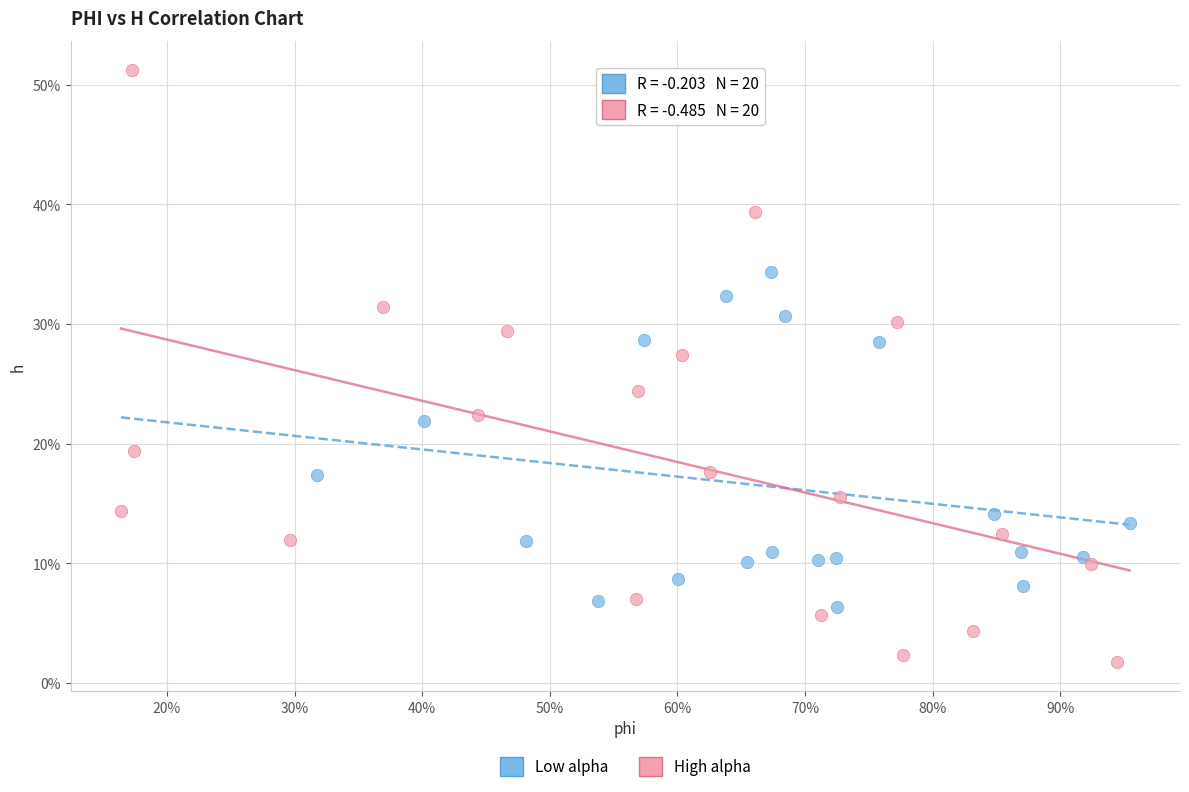

Which series reaches the maximum Y coordinate?

High alpha